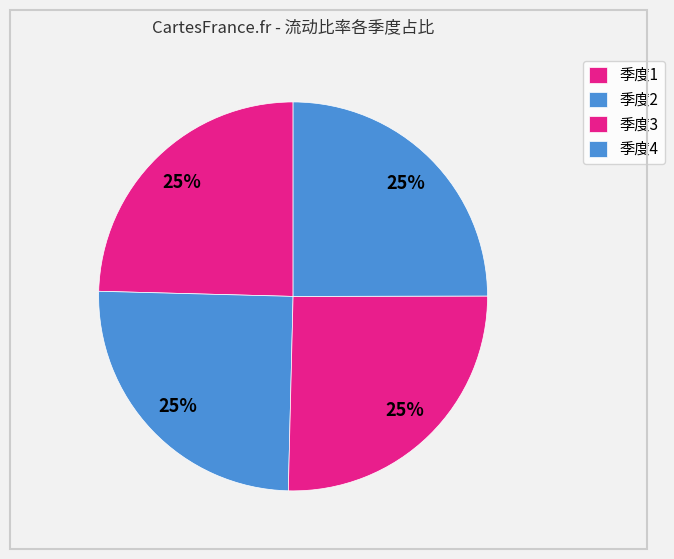

How many segments does this pie chart have?

4